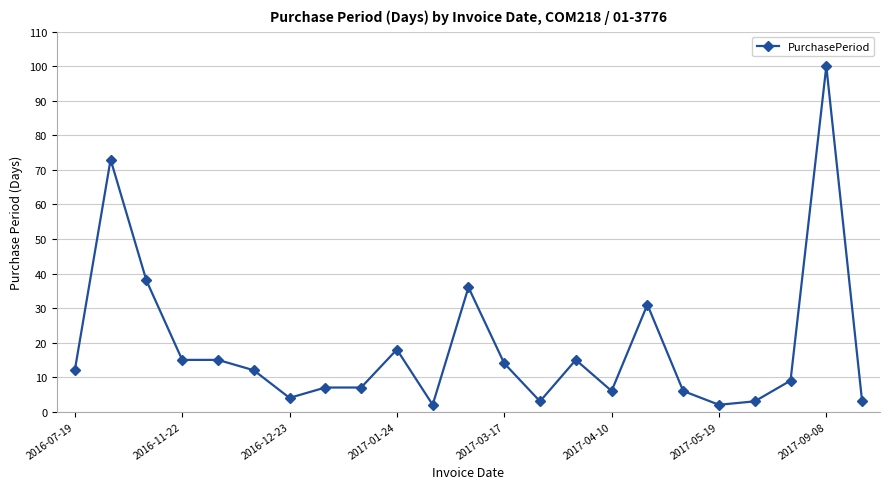

What is the difference between the maximum and minimum values?

98